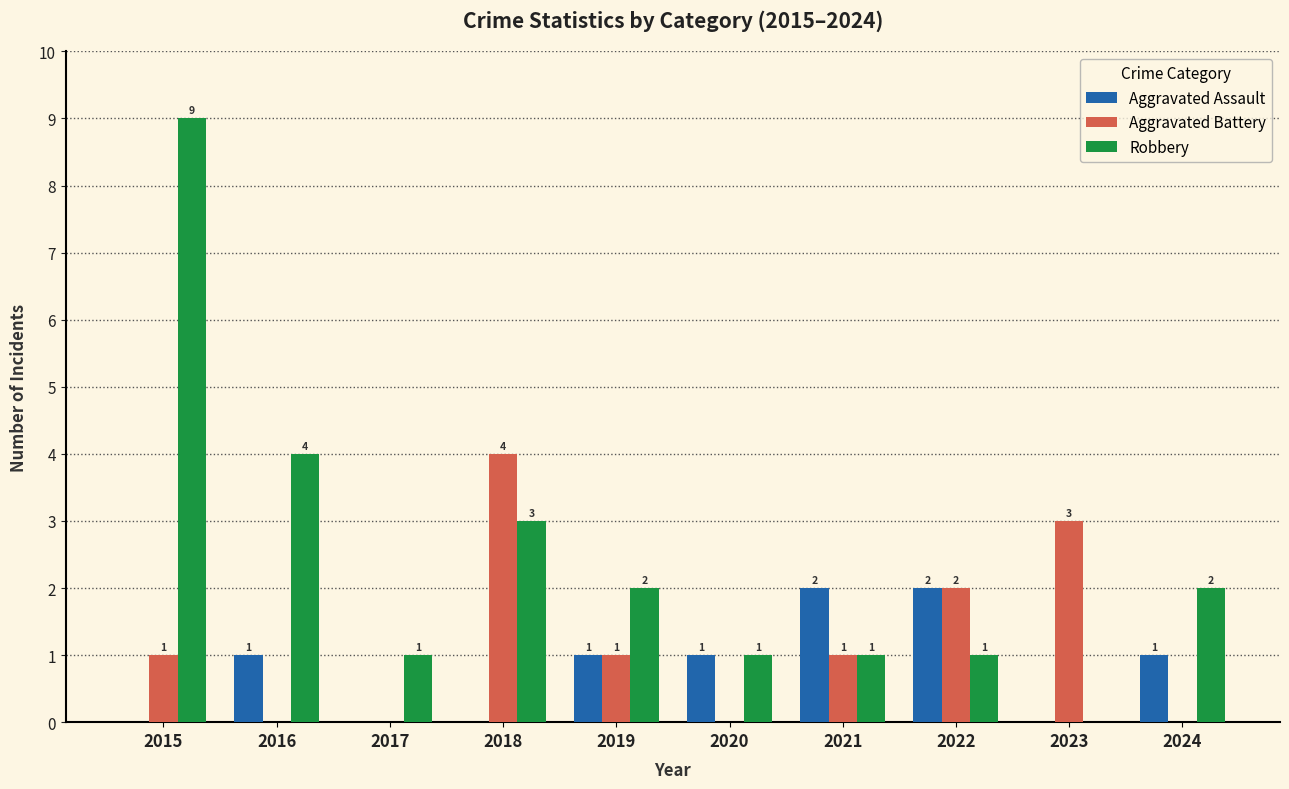

Is the value of Aggravated Assault at 2015 greater than the value of Aggravated Battery at 2015?

No